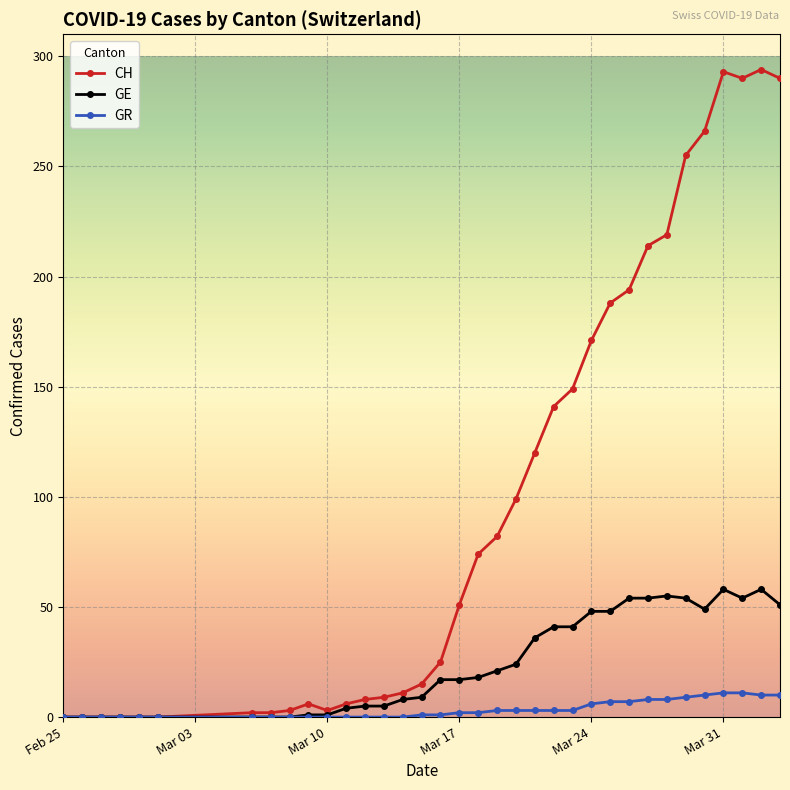

At how many categories does at least one series exceed 183?

10